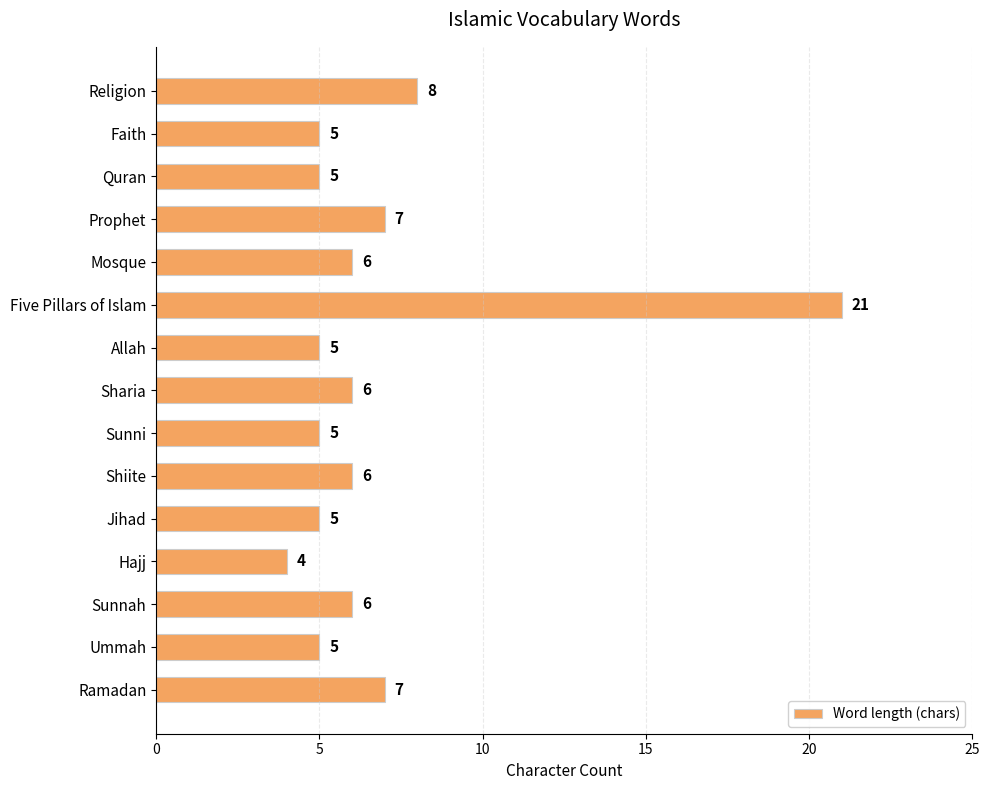

What is the ratio of the value at Five Pillars of Islam to the value at Allah?

4.2